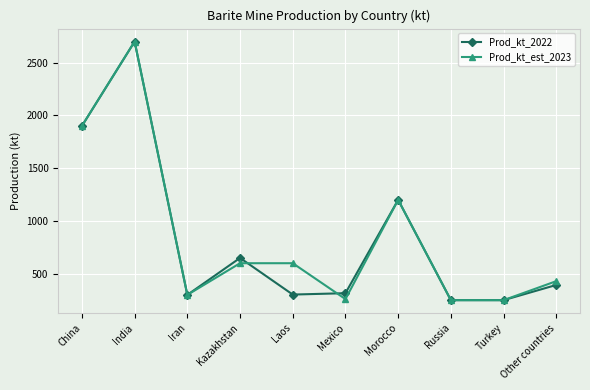

At which category does Prod_kt_2022 reach its first local peak?

India